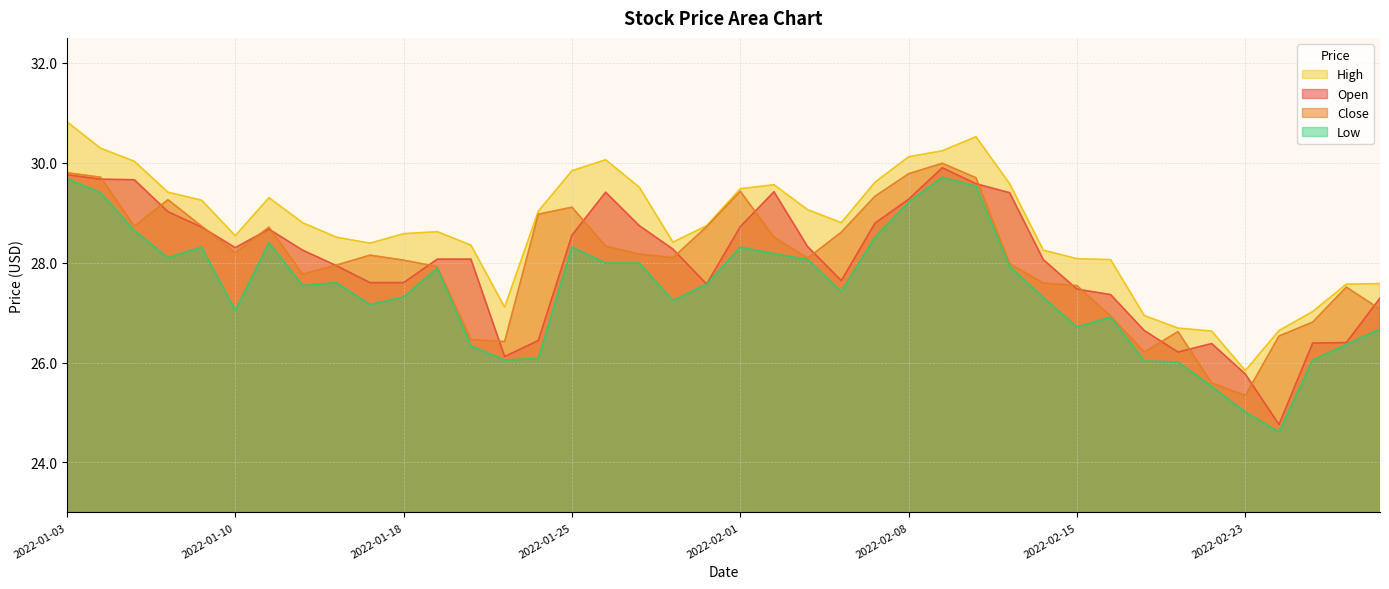

At how many categories does at least one series exceed 30?

7